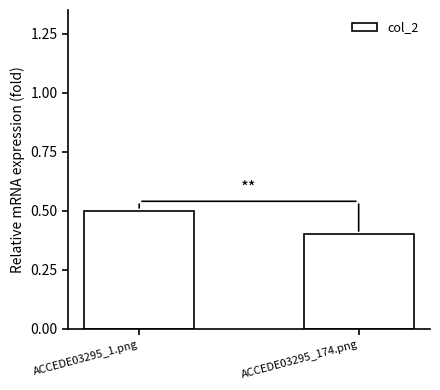

What is the sum of all values?

0.9